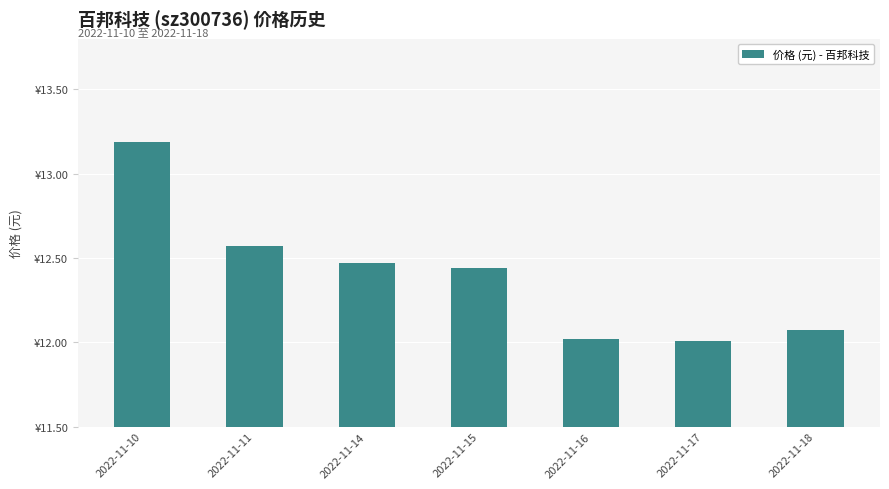

Reading left to right, list all the values displayed in this chart.

2022-11-10=13.2	2022-11-11=12.6	2022-11-14=12.5	2022-11-15=12.4	2022-11-16=12.0	2022-11-17=12.0	2022-11-18=12.1